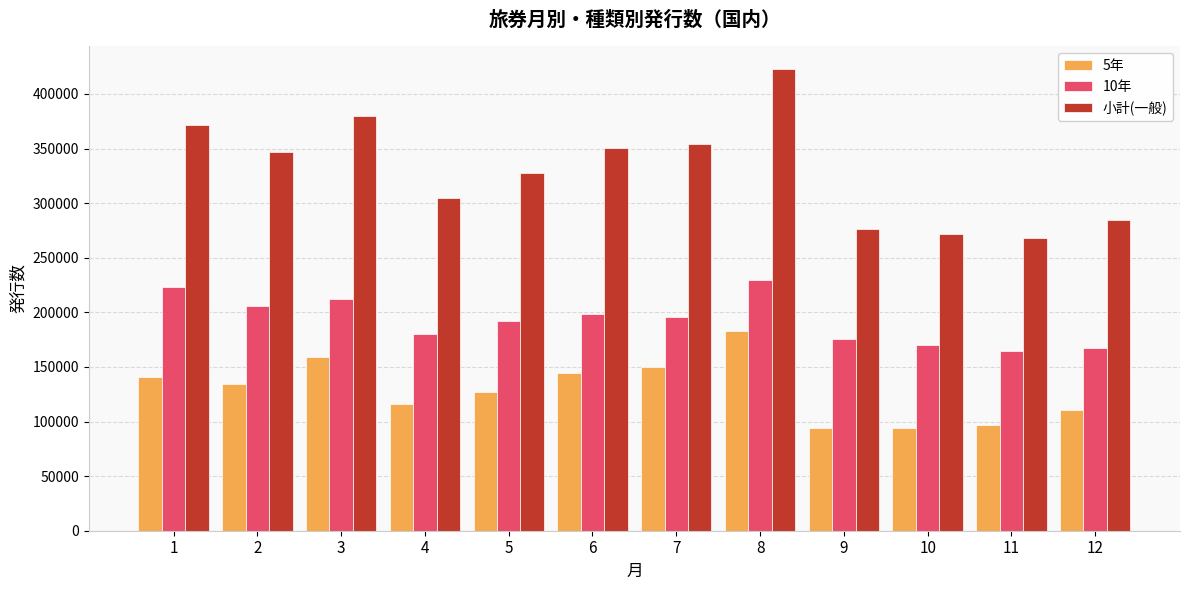

Is it true that 小計(一般) equals 604295 at 8?

False